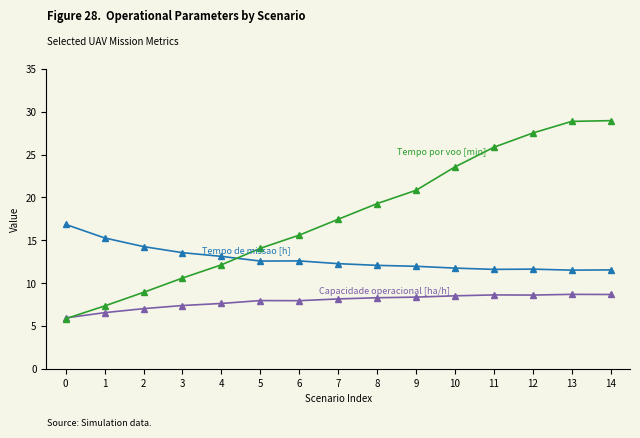

How many data points does each series have?

15